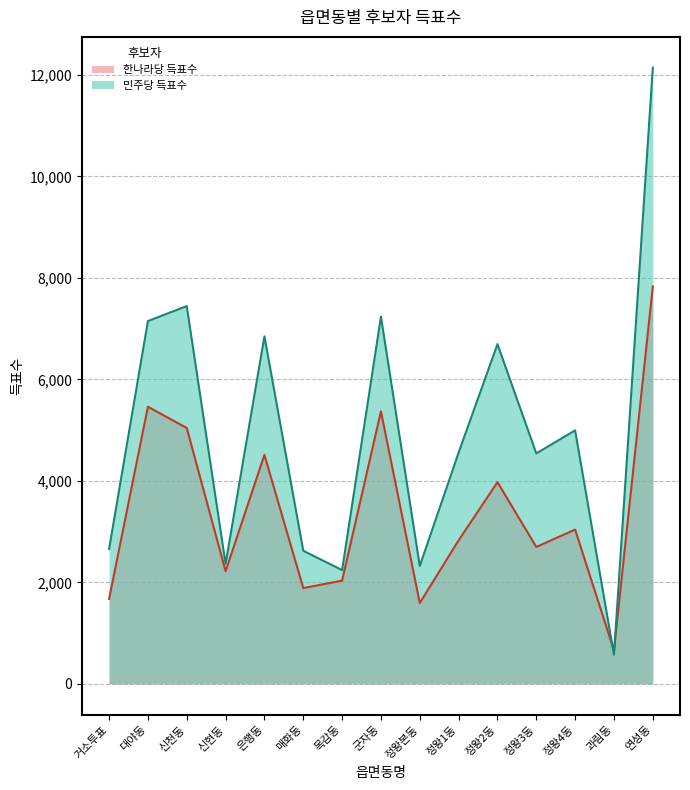

Is the value of 한나라당 득표수 at 과림동 greater than the value of 민주당 득표수 at 은행동?

No